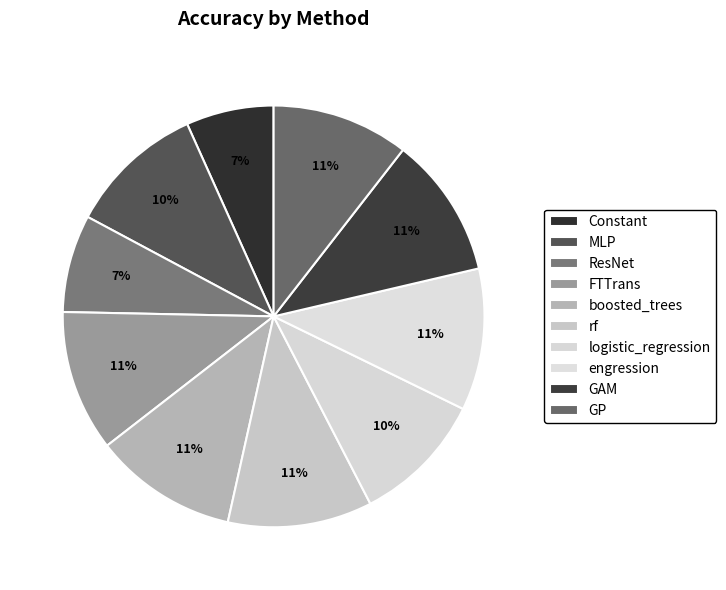

Does boosted_trees account for over 50% of the chart?

No